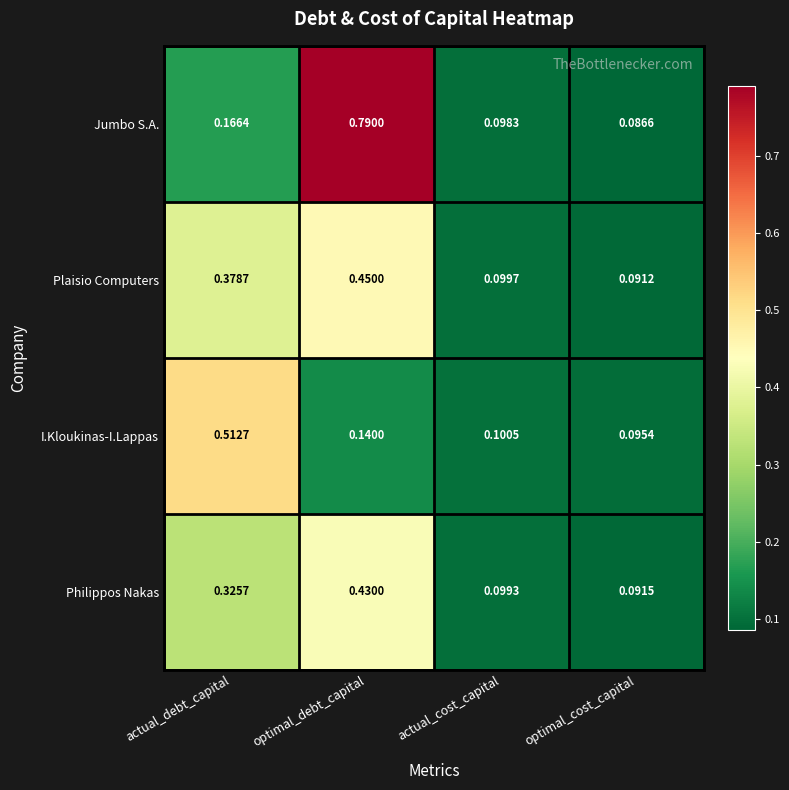

Between actual_debt_capital and optimal_debt_capital, which series saw the biggest shift?

Jumbo S.A.